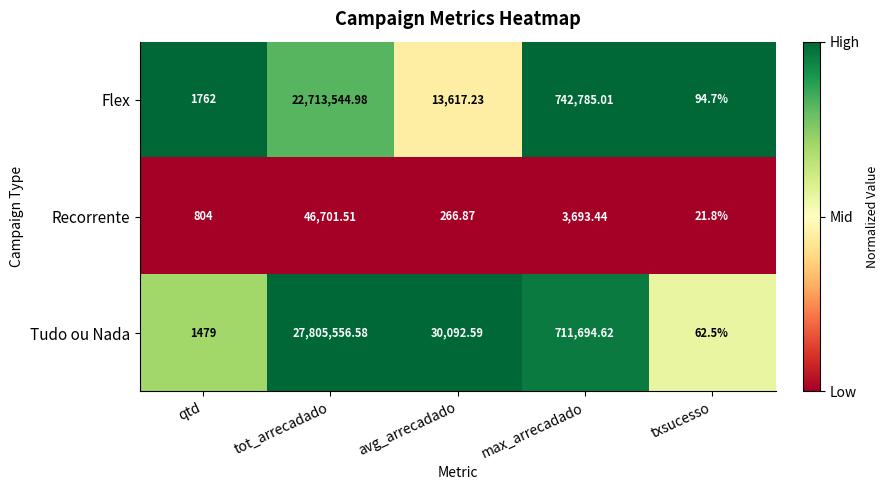

At which category is the sum across all series the highest?

tot_arrecadado